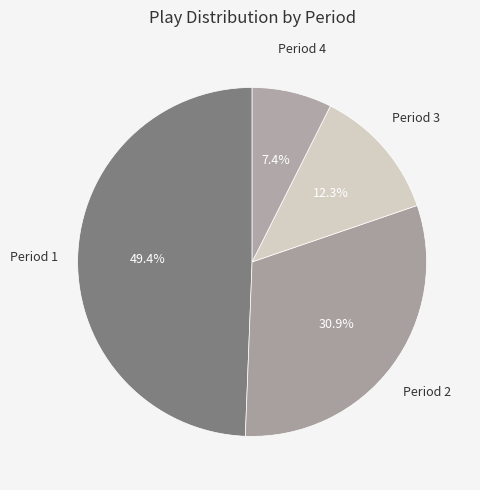

How many slices are in this pie chart?

4